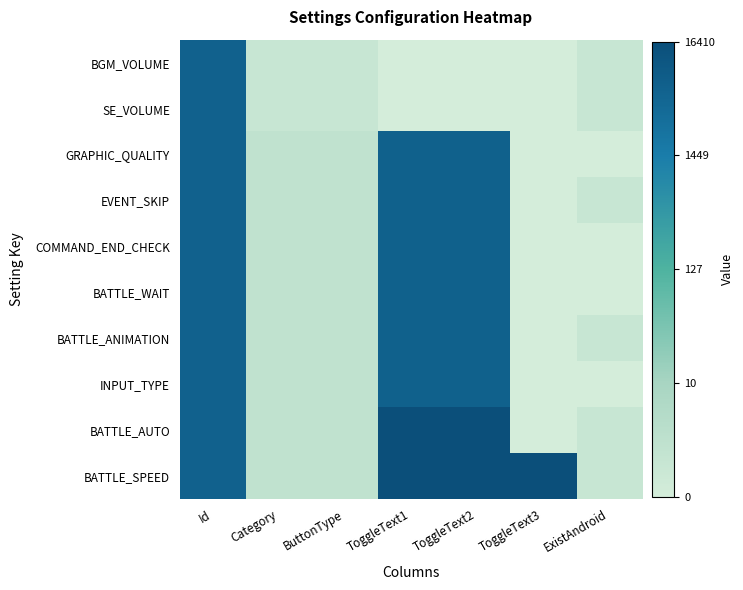

Which category has the lowest value across all series?

ToggleText1